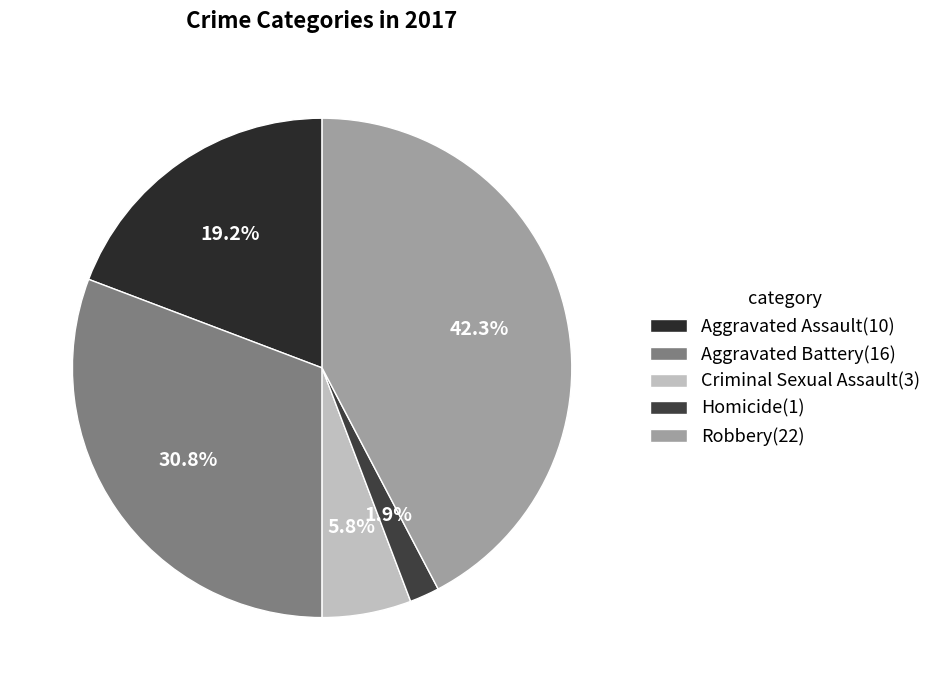

Rank the categories by value from lowest to highest.

Homicide, Criminal Sexual Assault, Aggravated Assault, Aggravated Battery, Robbery